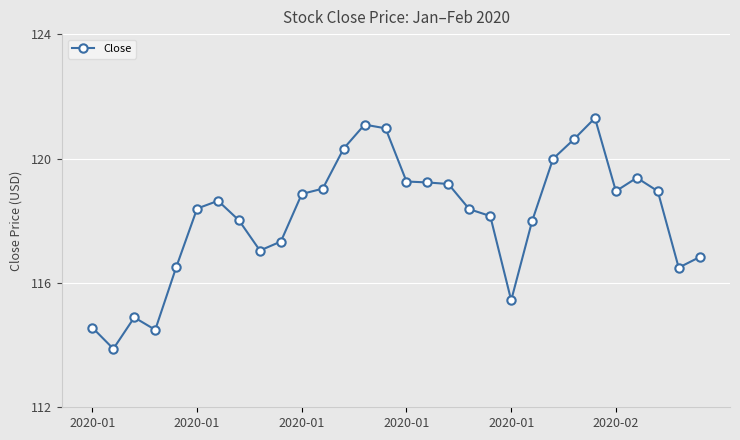

What is the difference between the second highest and minimum values?

7.2